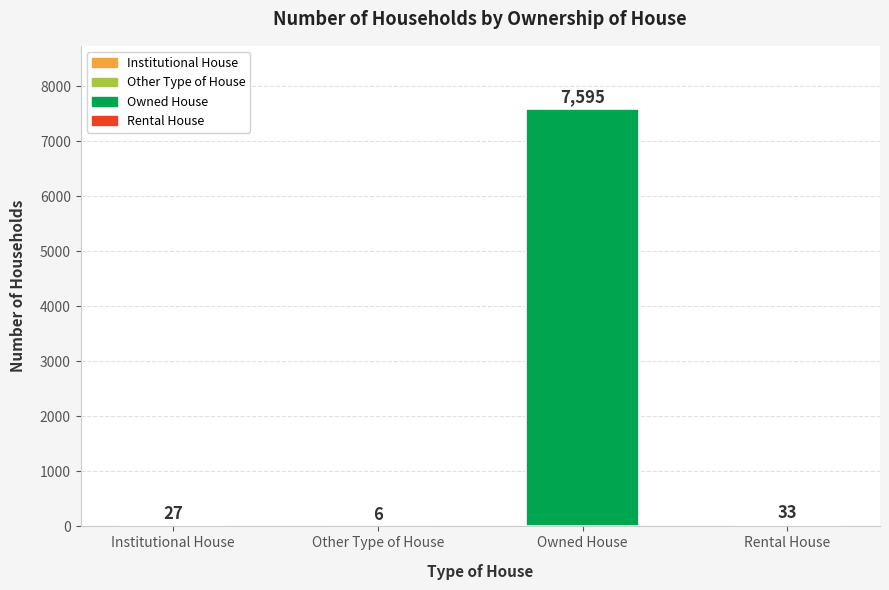

What is the maximum value shown in the chart?

7595